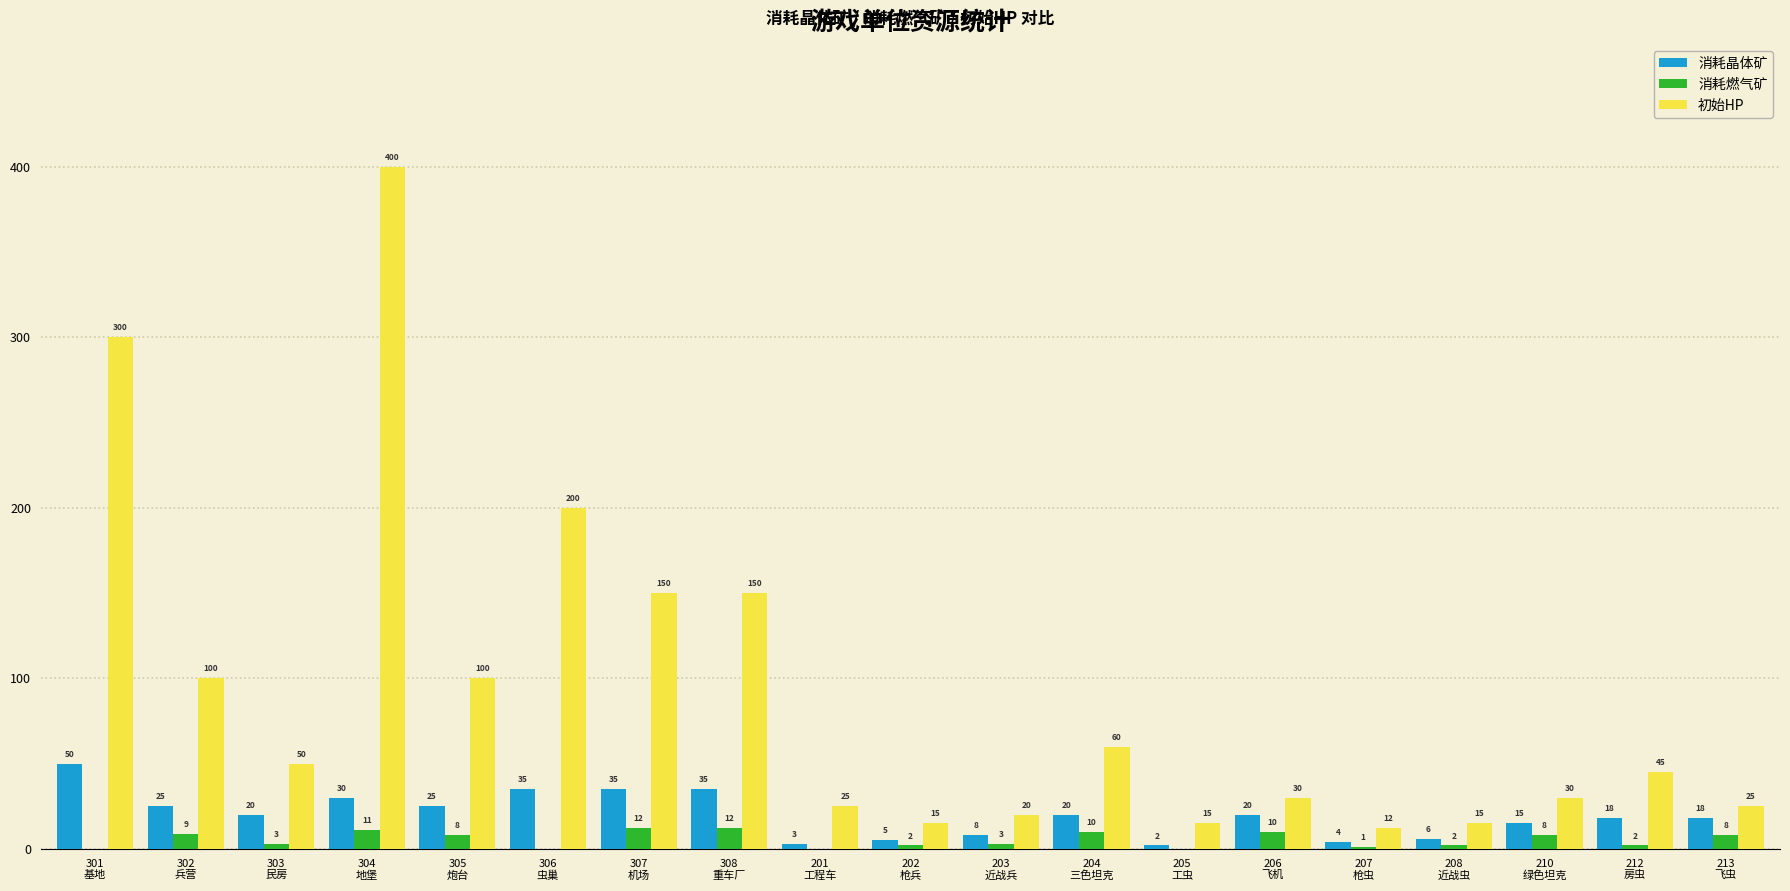

How many distinct data groups are displayed?

3